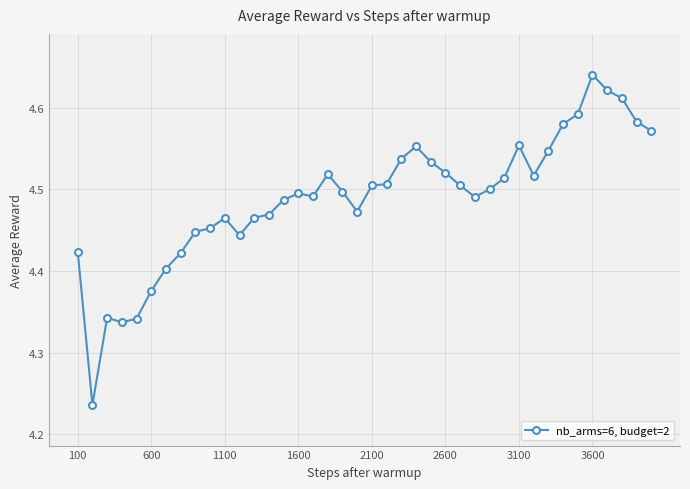

What is the difference between the second highest and second lowest values?

0.3